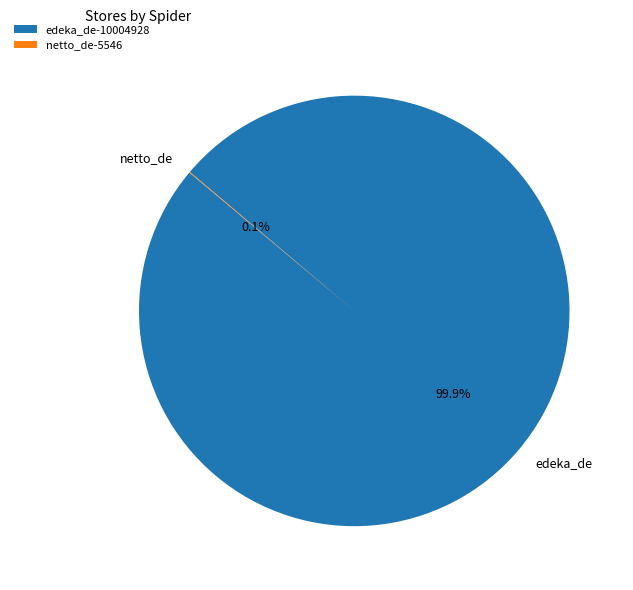

What percentage is NOT represented by edeka_de-10004928?

0.1%